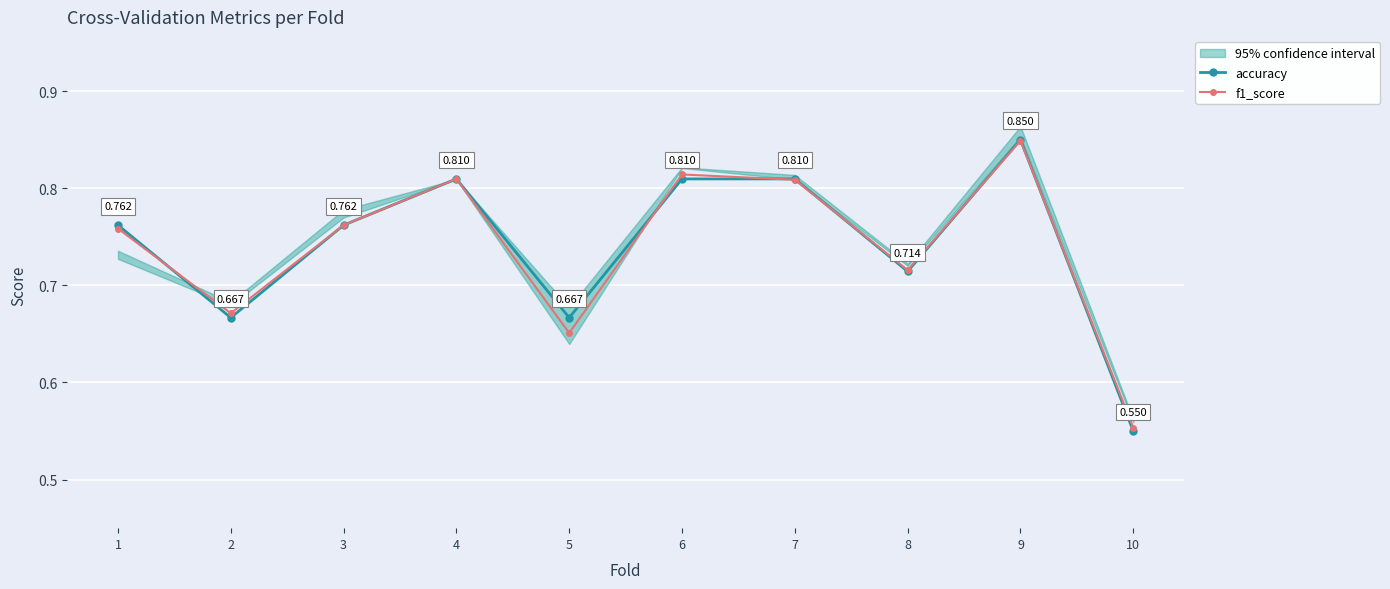

What are all the series names shown in the legend?

accuracy, f1_score